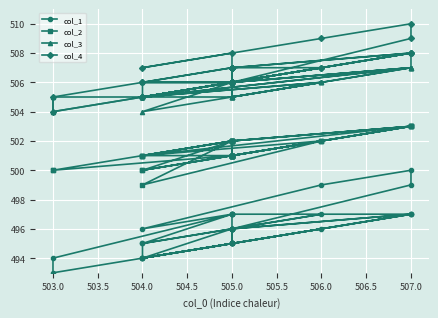

How many values in the col_2 series exceed 501?

18